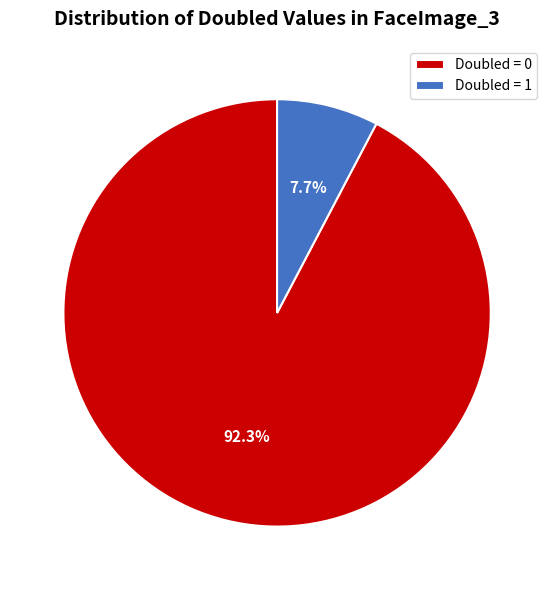

Do Doubled = 1 and Doubled = 0 together represent more than half of the pie?

Yes